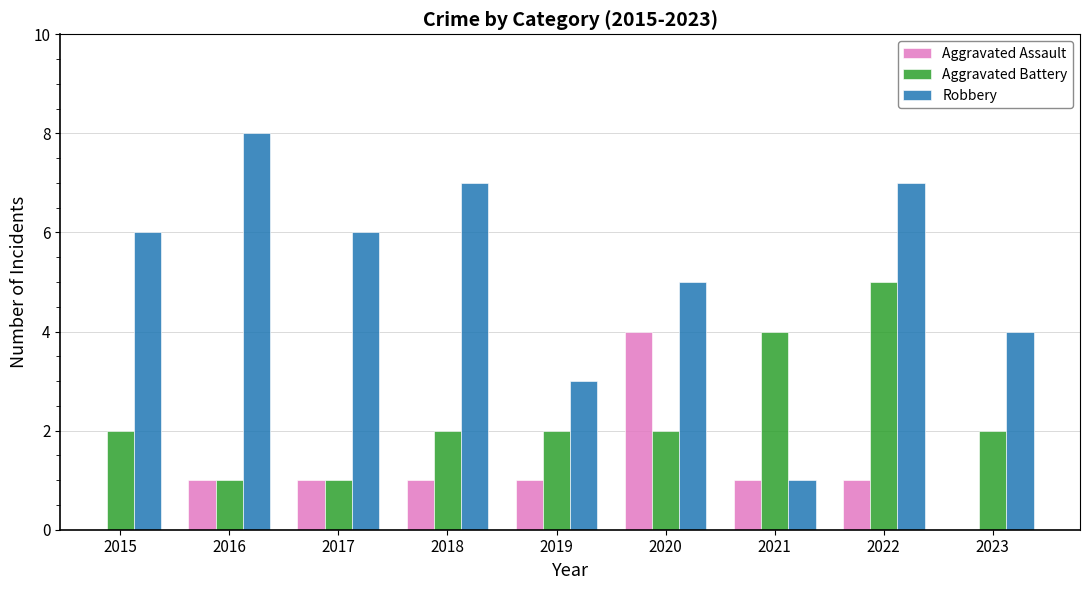

List the series in order of their peak value, lowest first.

Aggravated Assault, Aggravated Battery, Robbery